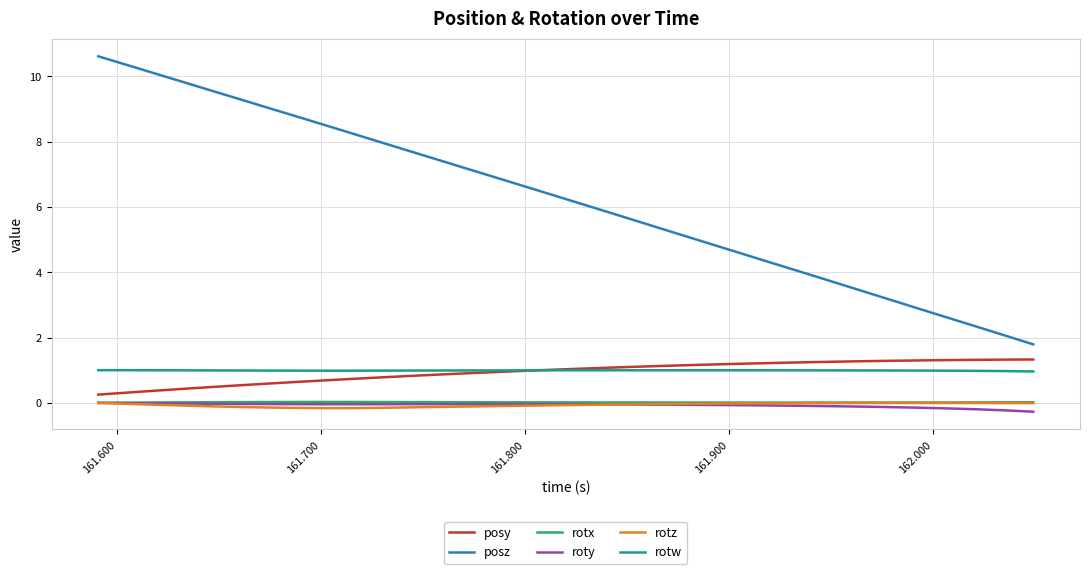

What is the maximum value shown in the chart?

10.6